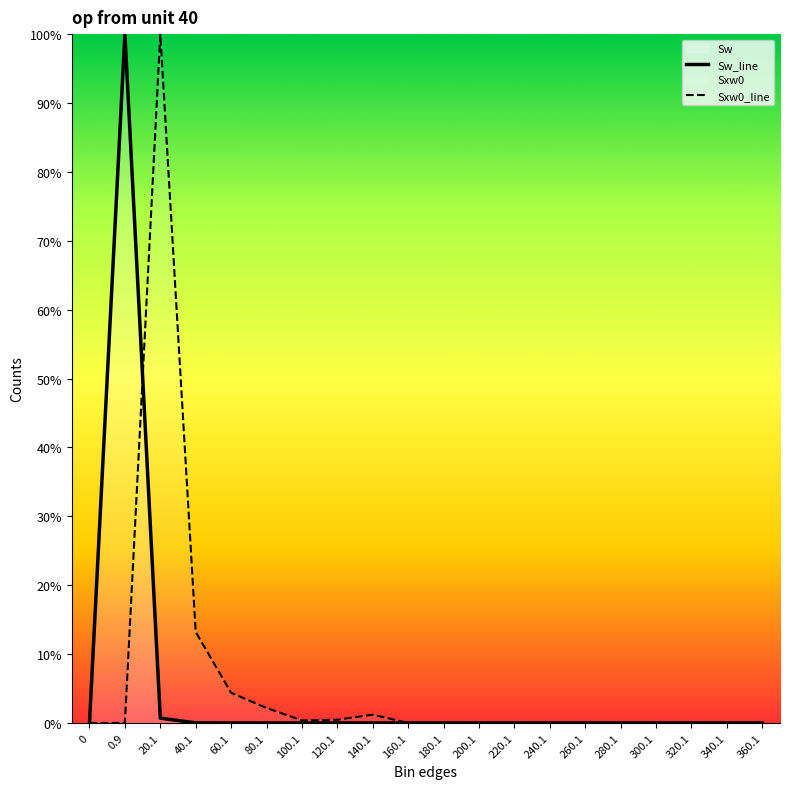

Is the value of Sw_line at 260.1 greater than the value of Sxw0_line at 60.1?

No